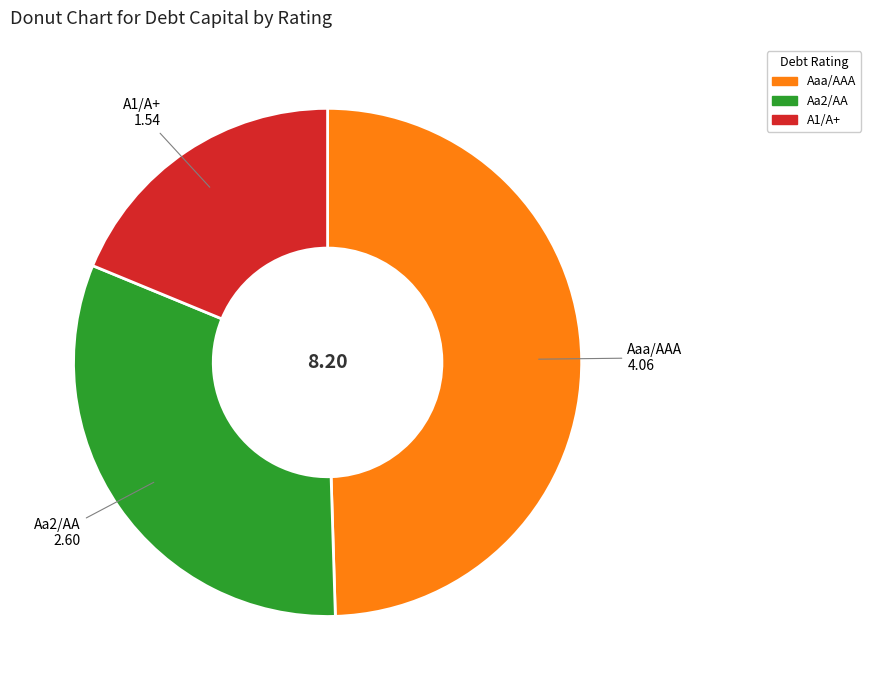

Which slice is the smallest?

A1/A+